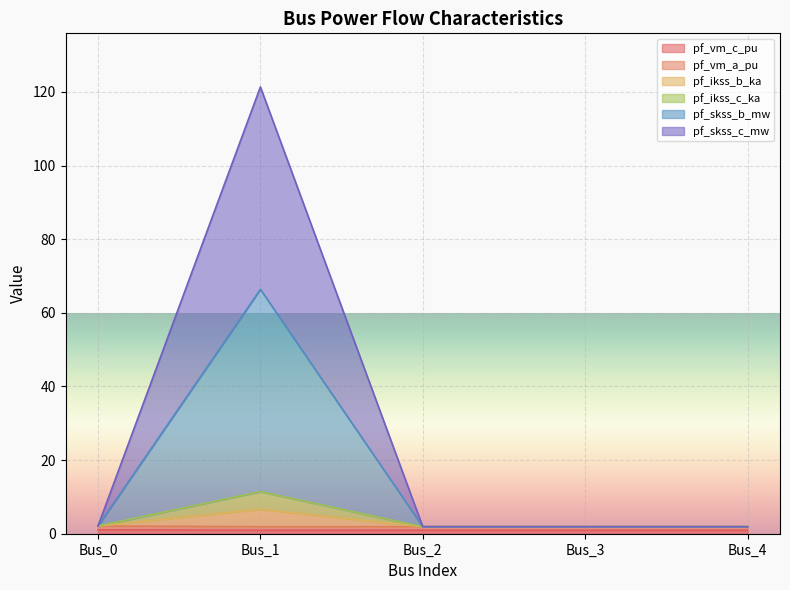

True or false: pf_vm_c_pu and pf_vm_a_pu cross at least once.

False